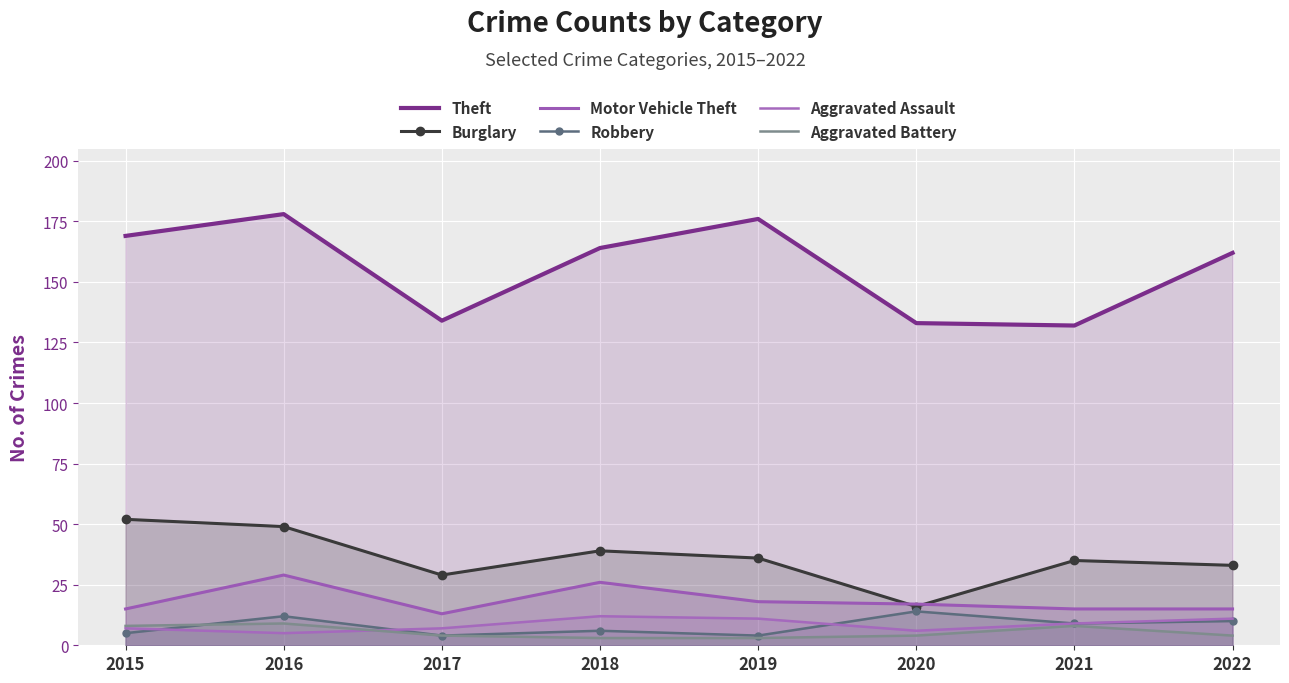

Which label corresponds to the smallest value in the chart?

2018